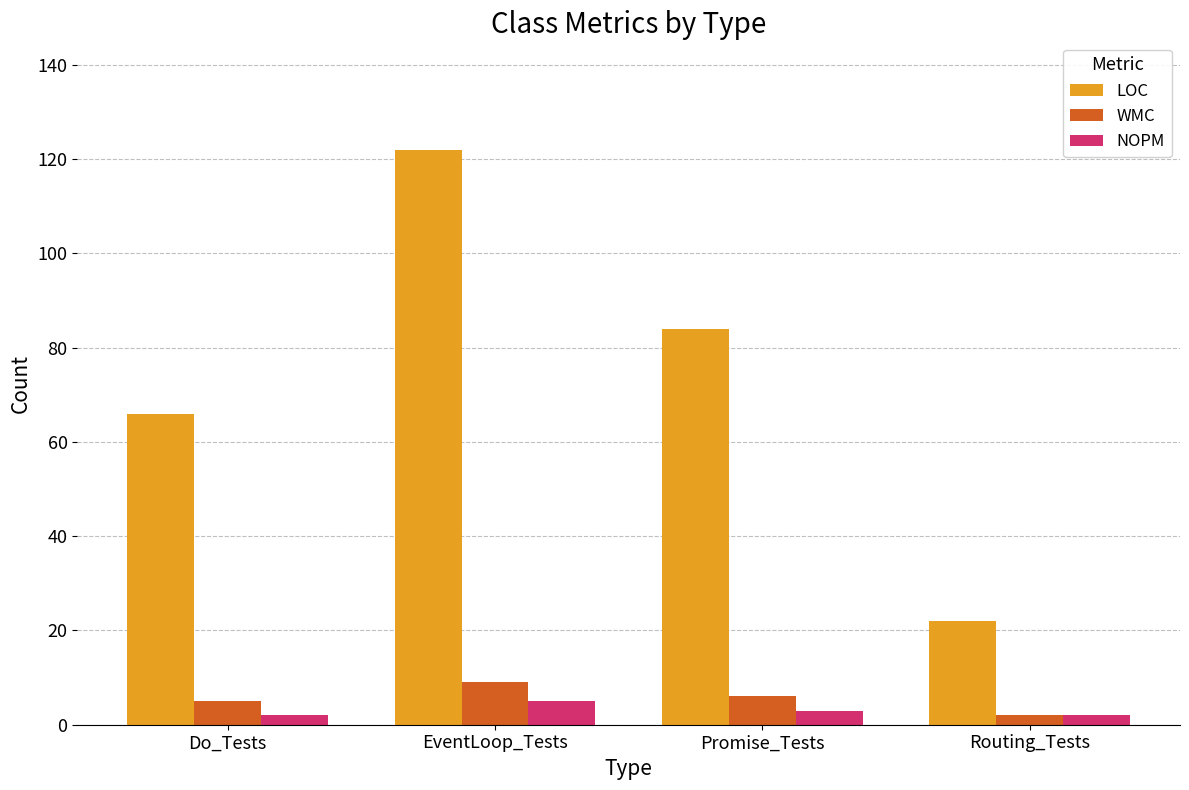

What is the lowest value of the WMC series?

2